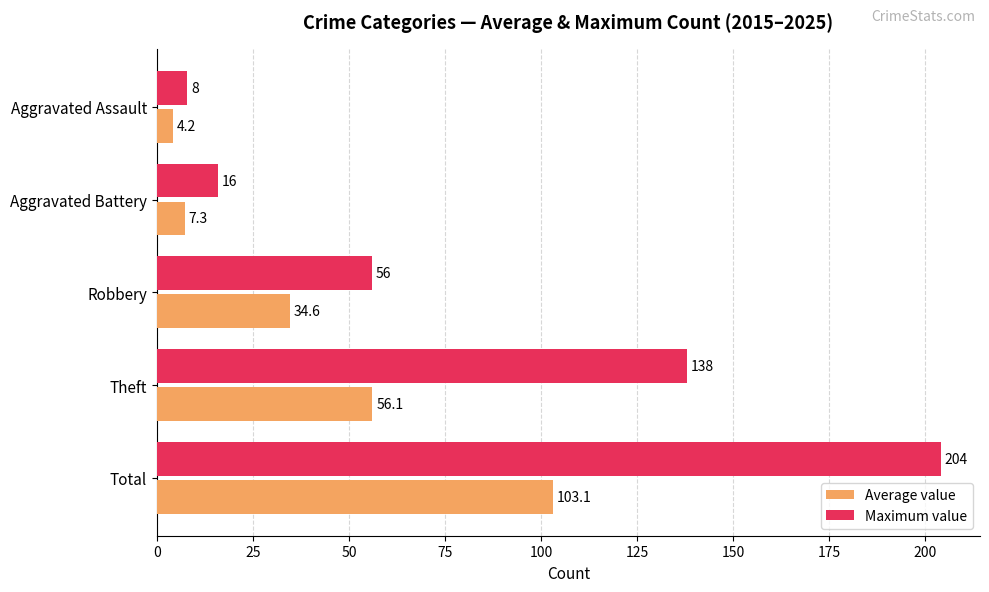

Which series has the largest range (max minus min)?

Maximum value